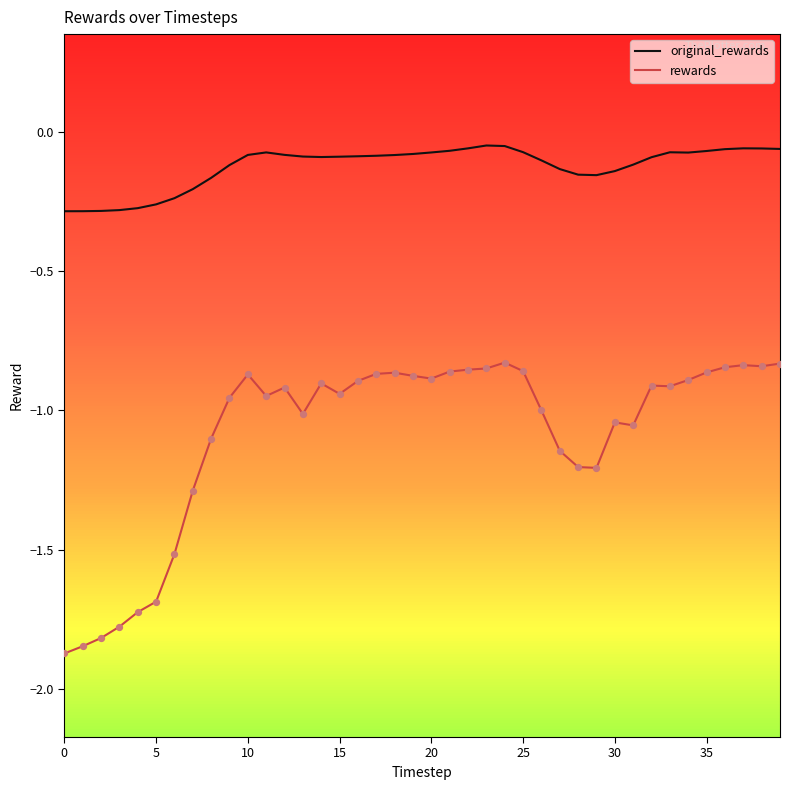

What are all the series names shown in the legend?

original_rewards, rewards